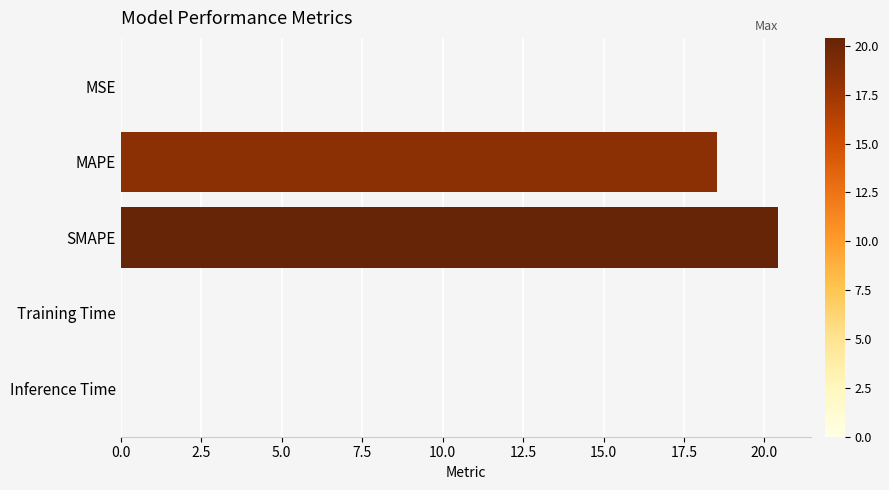

At which label is the value closest to 10?

MAPE